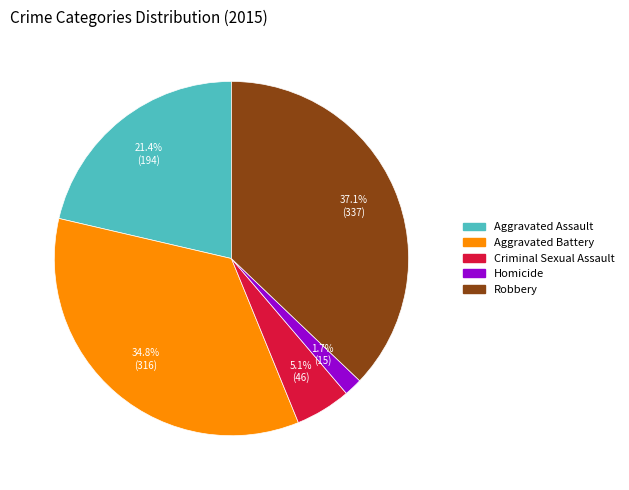

Which category has the biggest portion of the pie?

Robbery